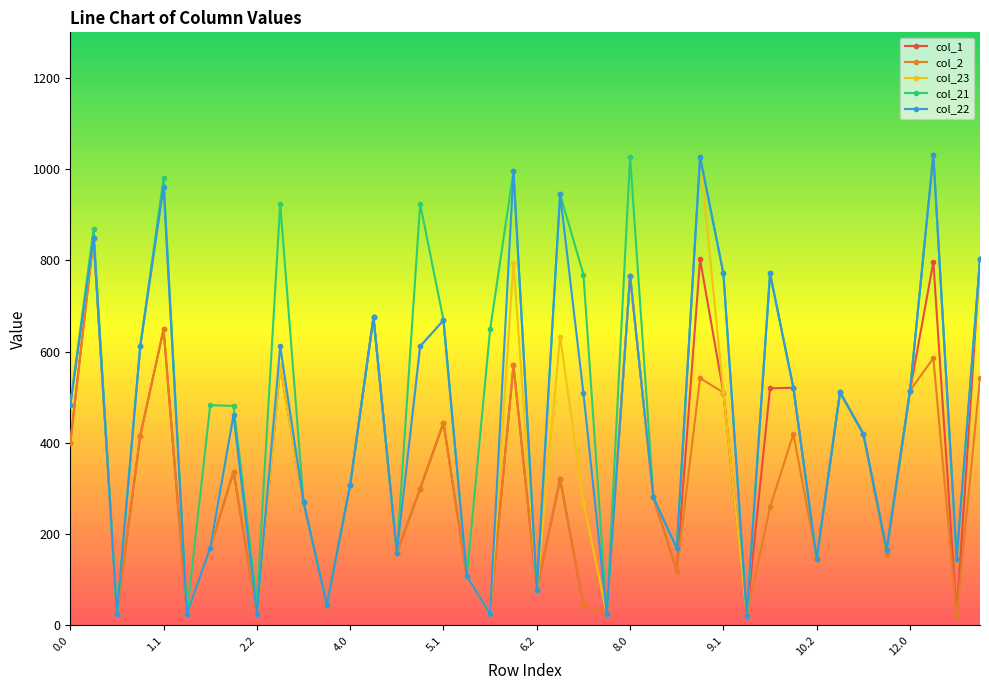

What is the maximum value shown in the chart?

1032.0